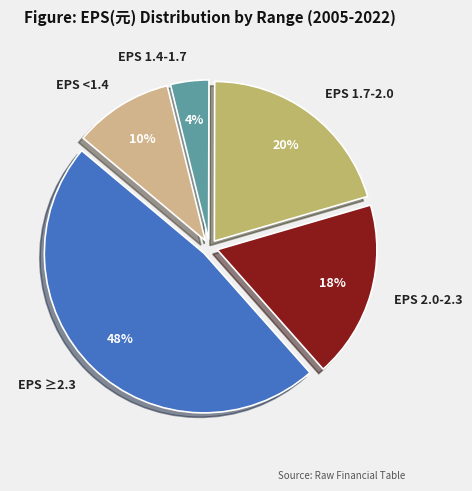

To the nearest percent, what is the average slice percentage?

20%